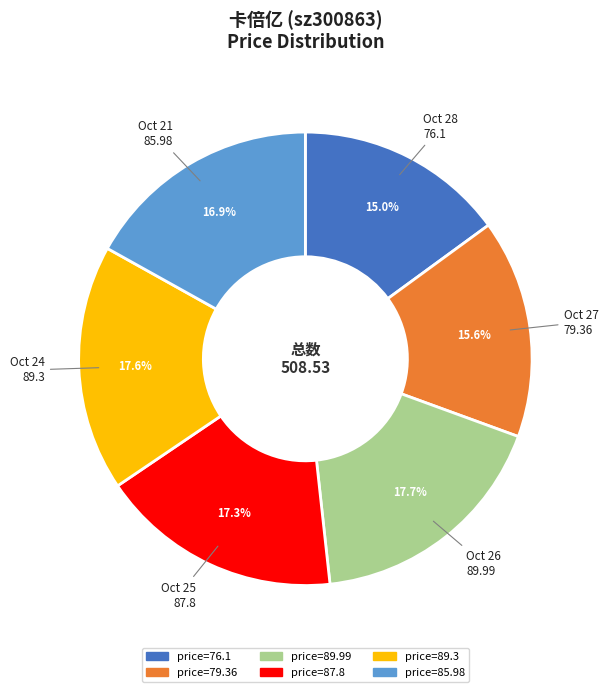

To the nearest percent, what is the difference between the largest and smallest slice percentages?

3%